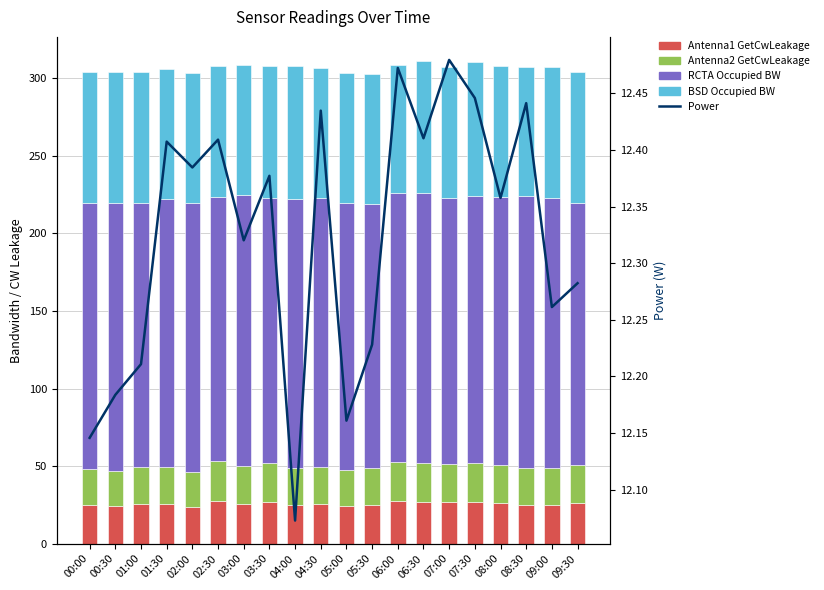

What position from the left is 01:30?

4